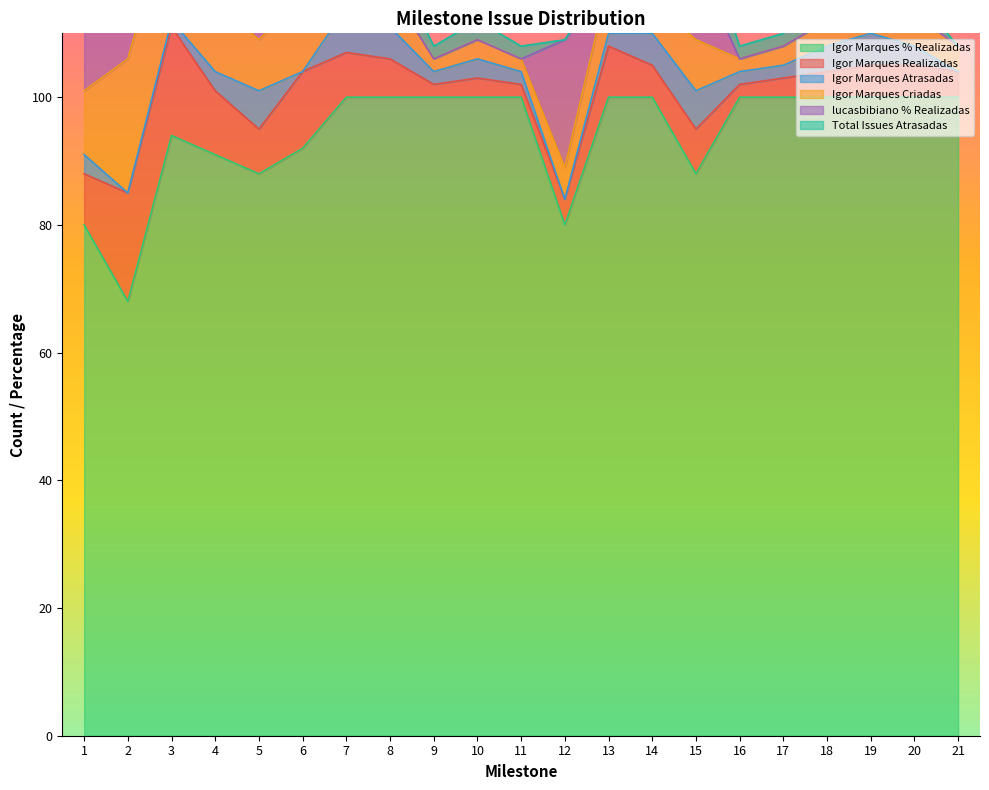

Is it true that lucasbibiano % Realizadas equals 0 at 19?

True